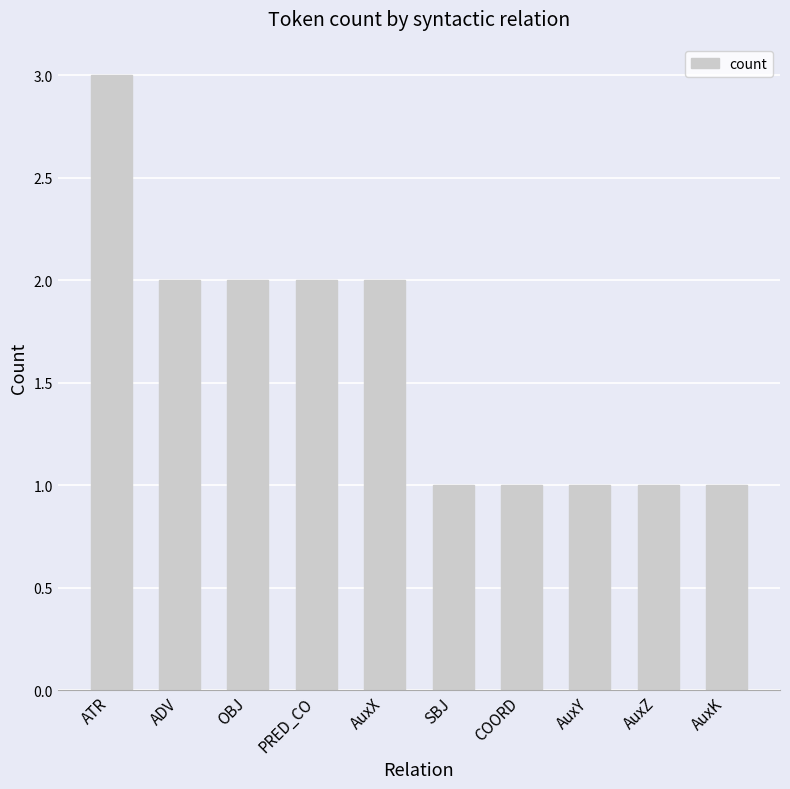

The chart shows a value of 2 at OBJ. True or false?

True